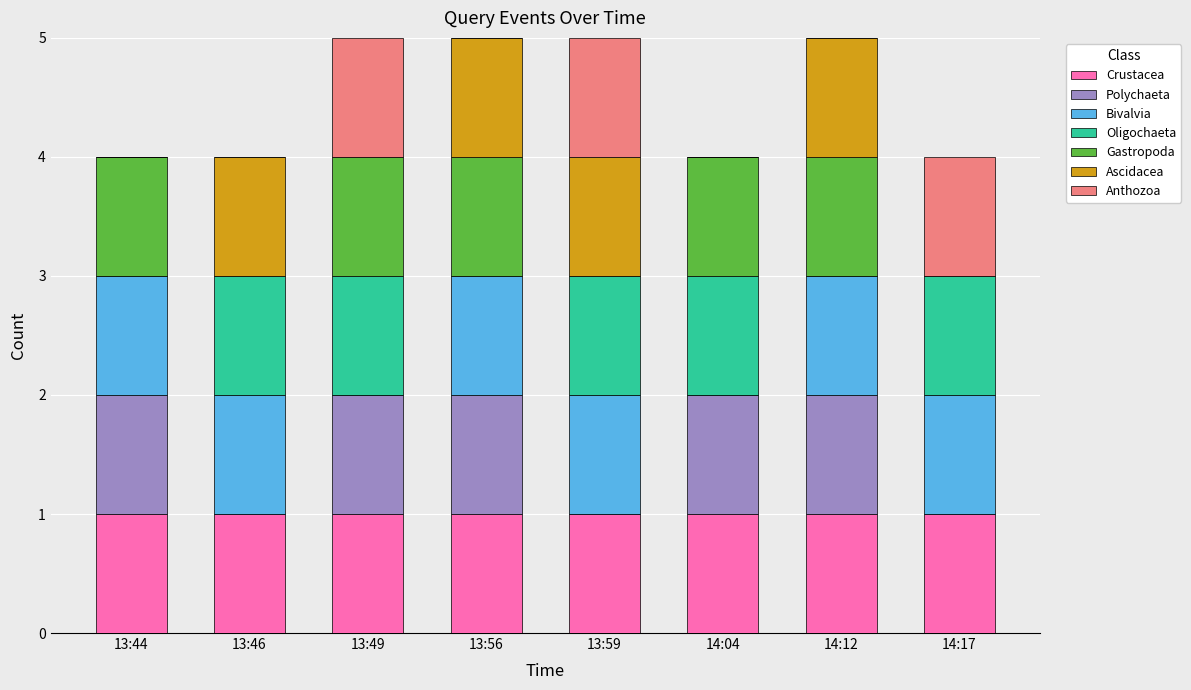

What is the total value across all series at 13:59?

5